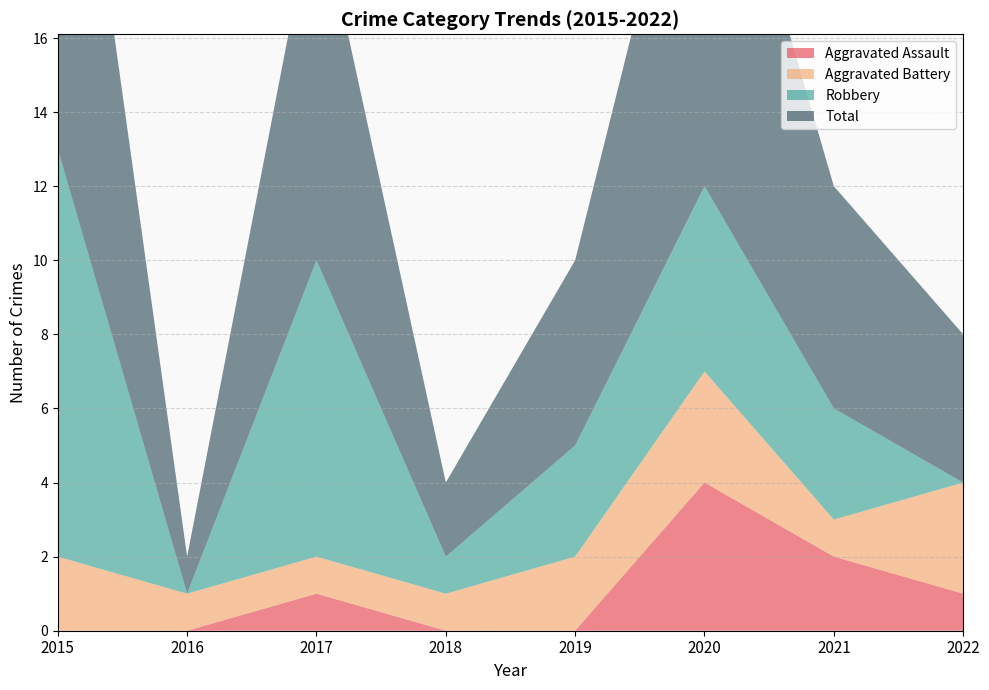

True or false: Total and Aggravated Assault cross at least once.

False